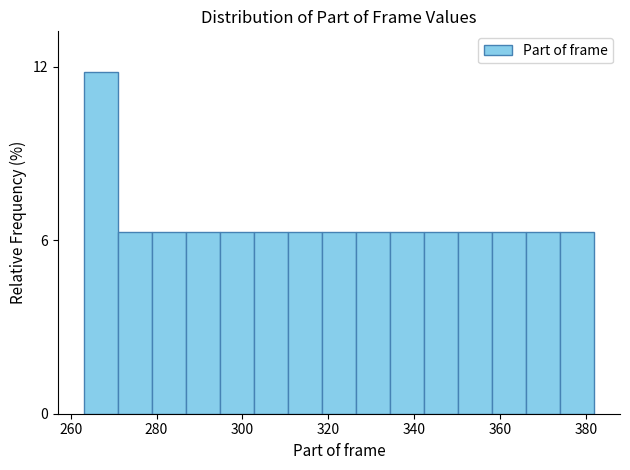

Read against the x-axis, roughly where is the centre of the tallest bar?

266